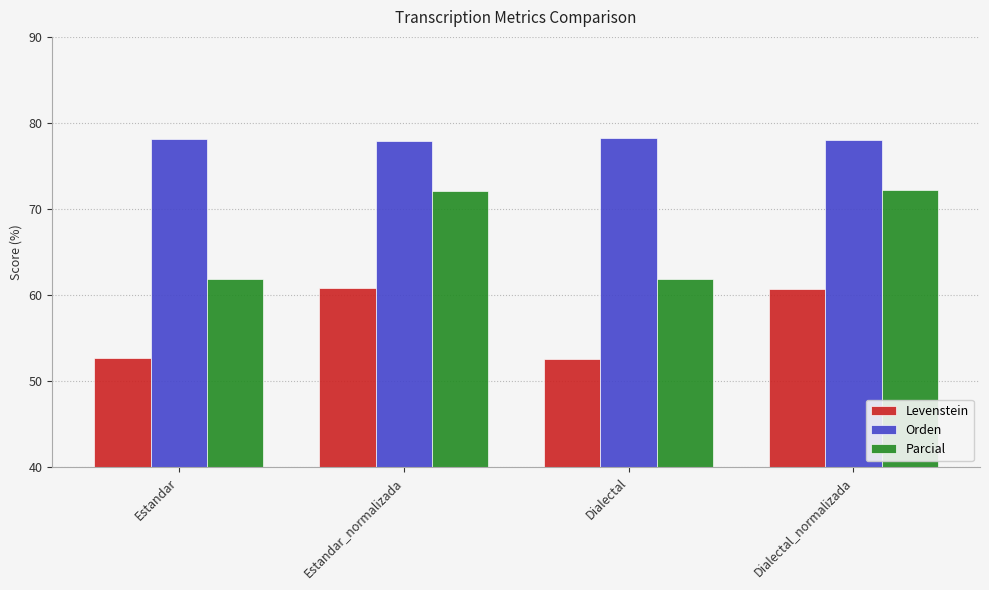

How many values in the Parcial series exceed 72?

2